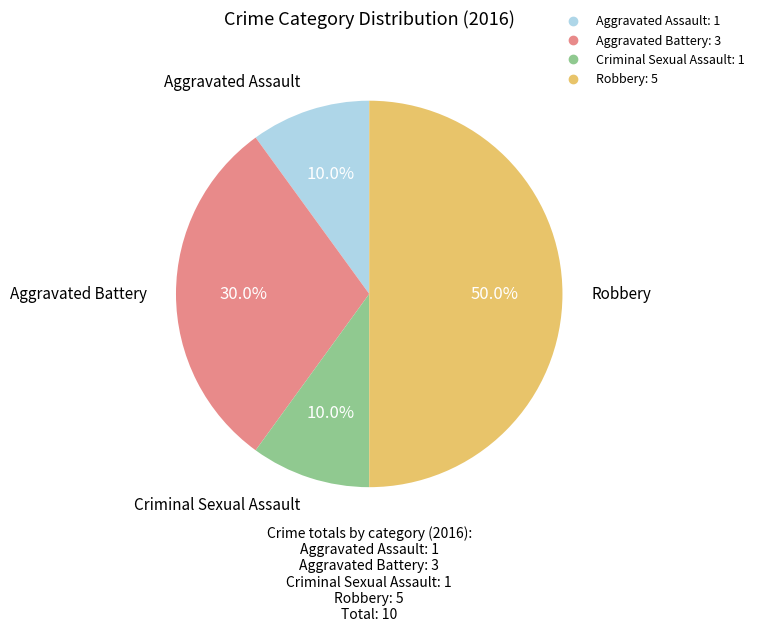

Count the number of slices in the pie.

4